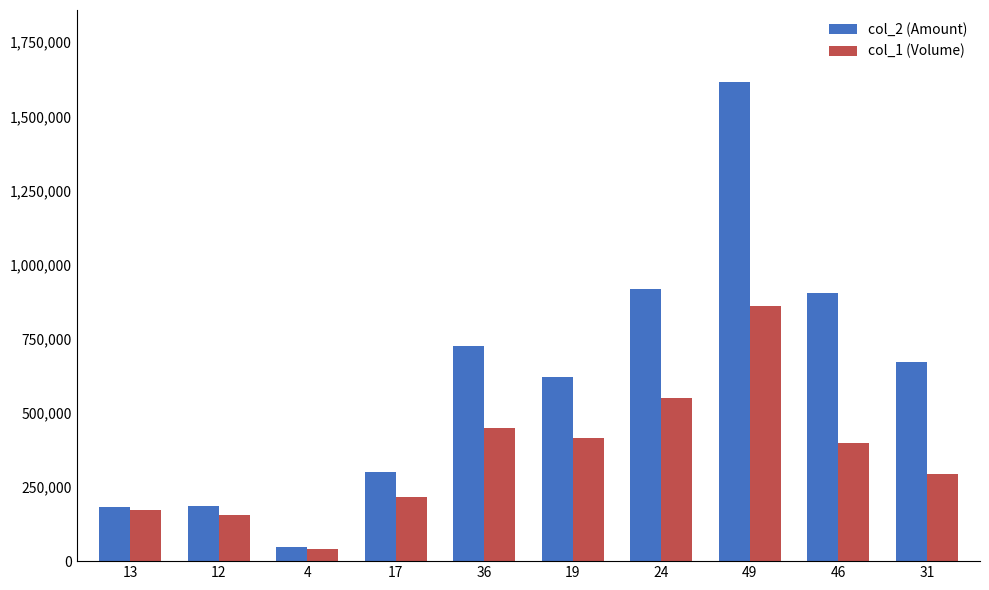

Between 19 and 49, which series saw the biggest shift?

col_2 (Amount)